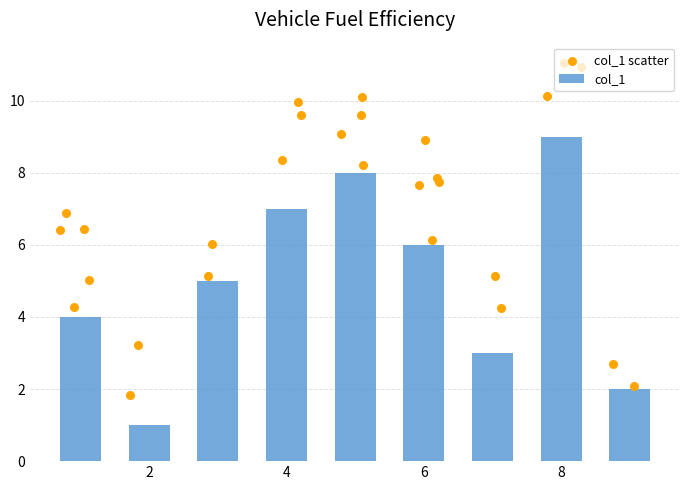

Which has a higher value, 7 or 2?

7